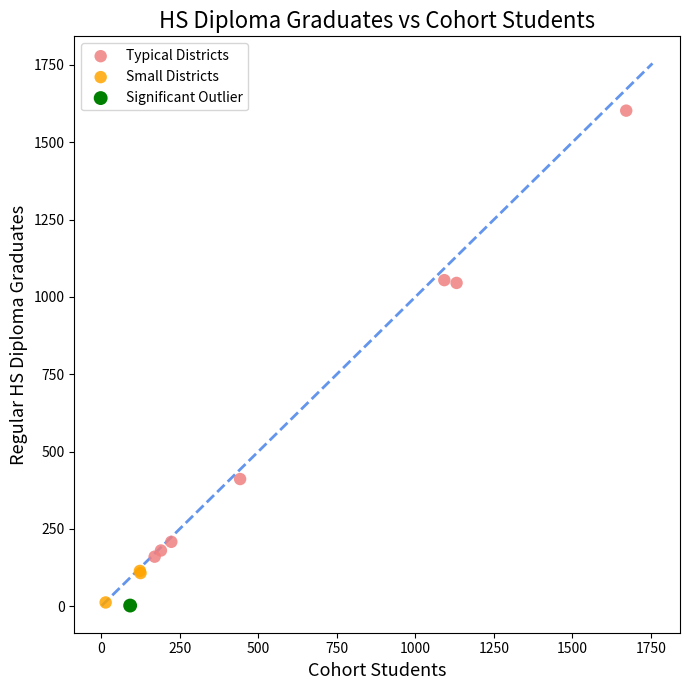

Which series reaches the maximum Y coordinate?

Typical Districts